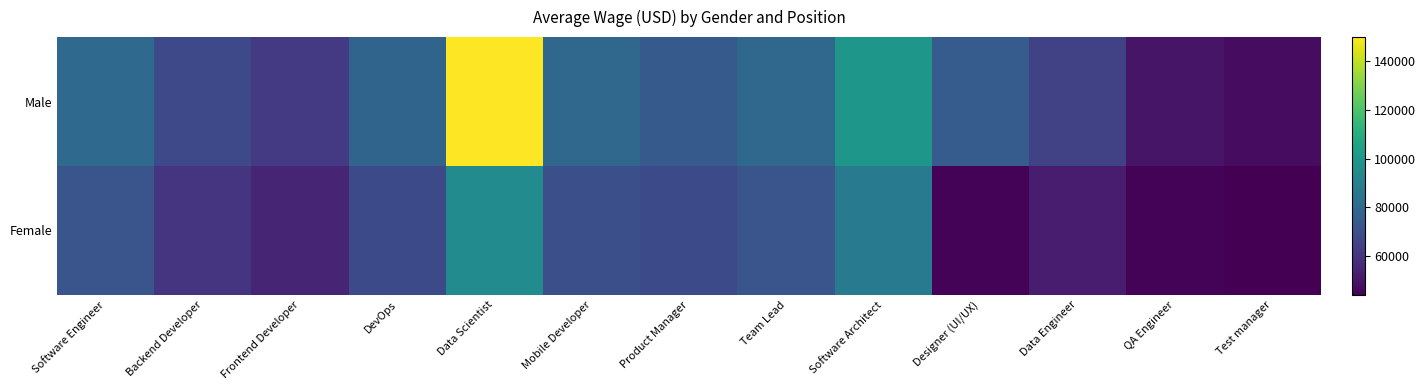

What is the spread (max minus min) of values at Data Scientist?

55000